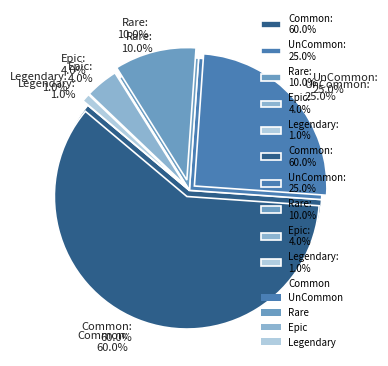

To the nearest percent, what is the combined percentage of Epic and Common?

64%